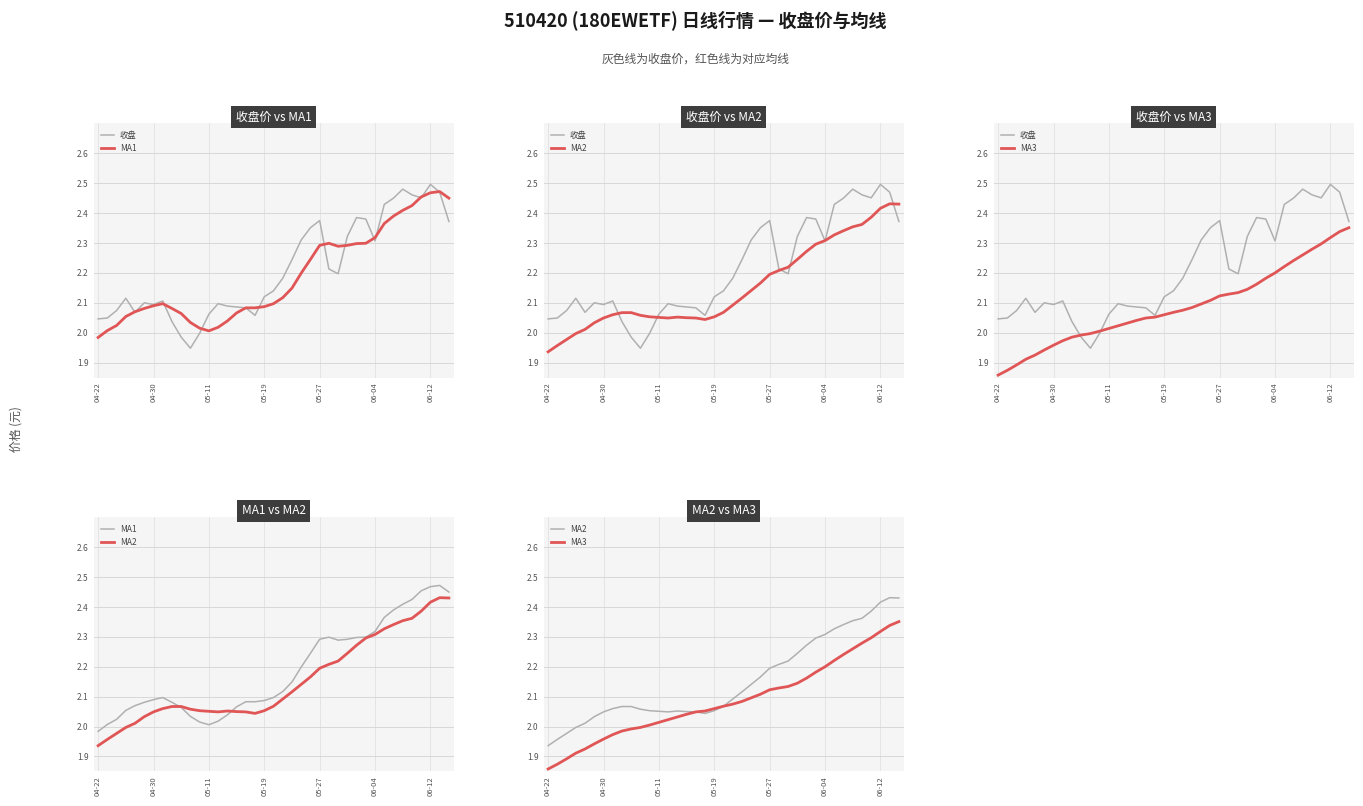

Rank the series by their maximum value, from highest to lowest.

收盘, MA1, MA2, MA3